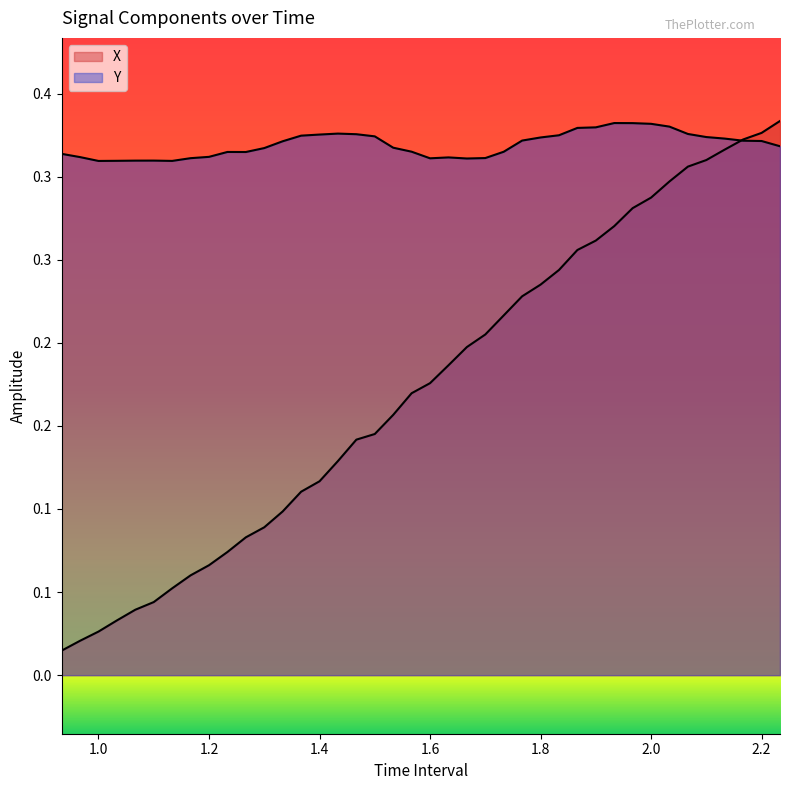

How many times do X and Y cross each other?

1